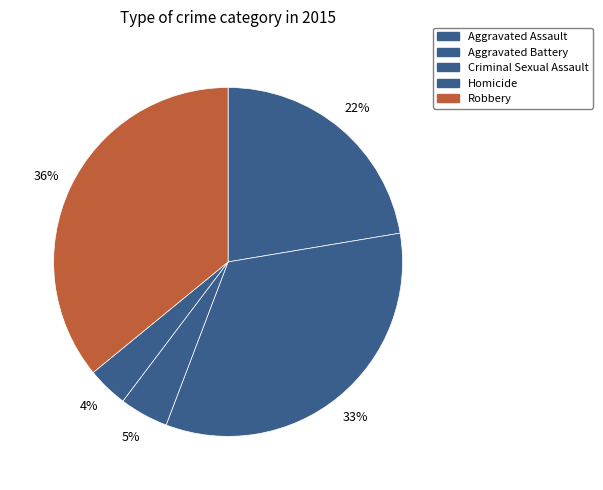

What percentage do Aggravated Assault and Homicide together represent?

26.1%